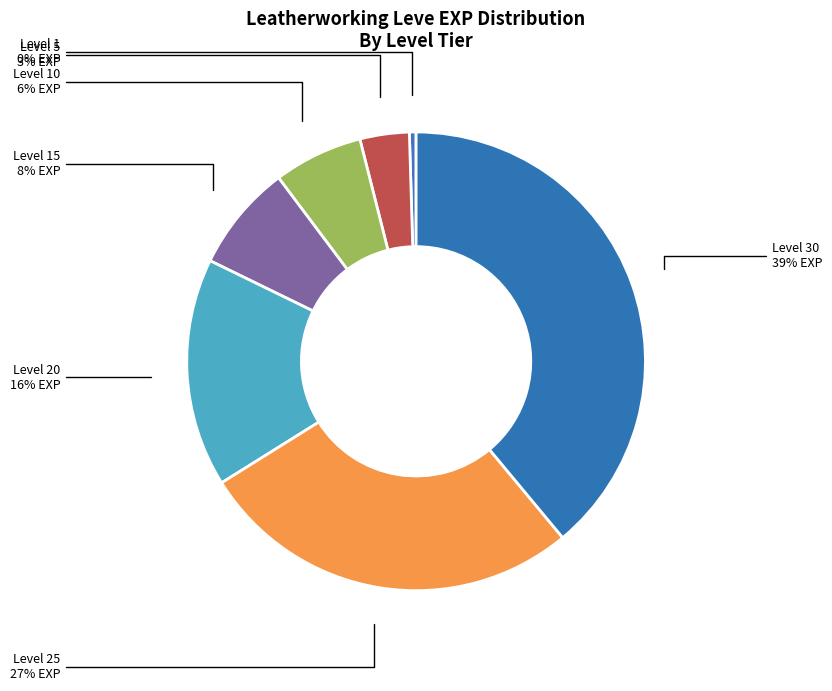

What is the ratio of the value at Level 15 to the value at Level 20?

0.5